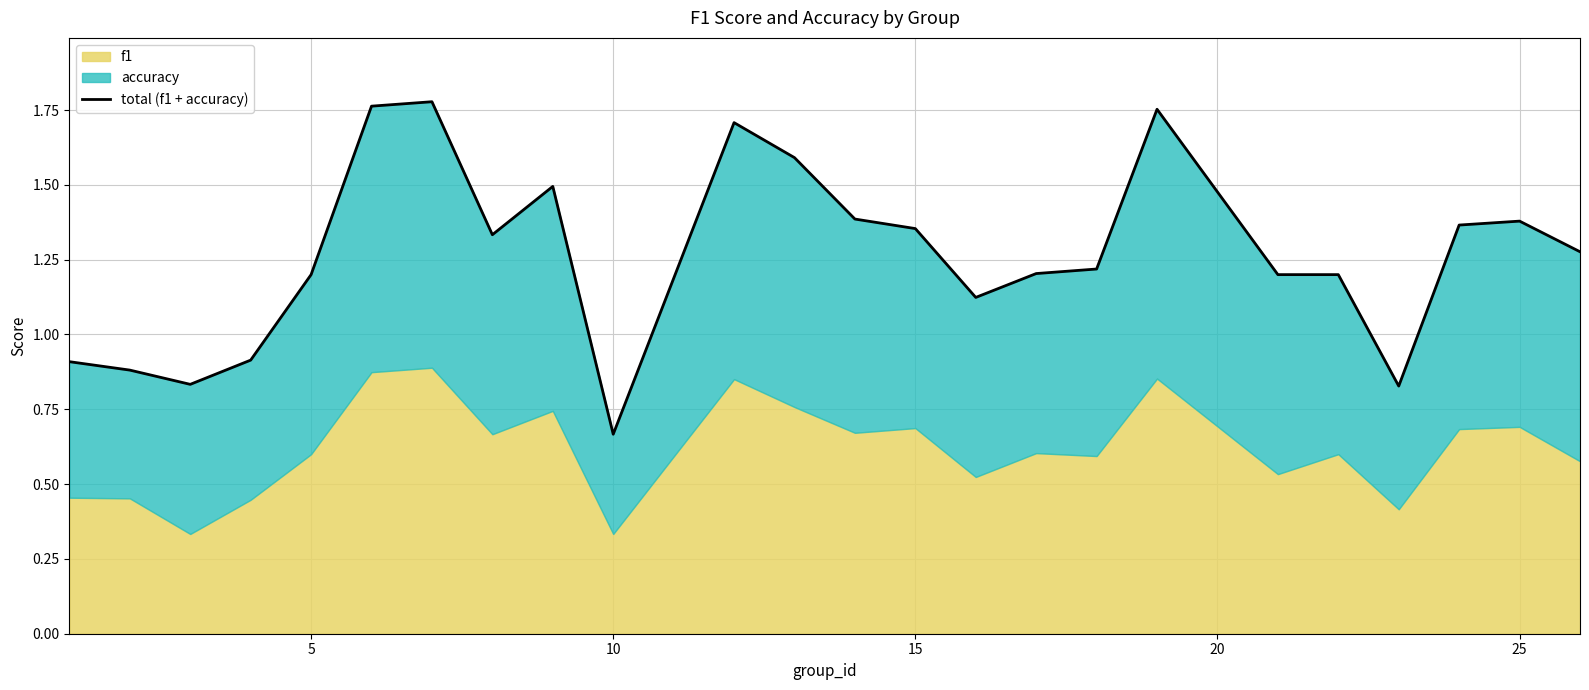

Where does the data first go above 1?

20